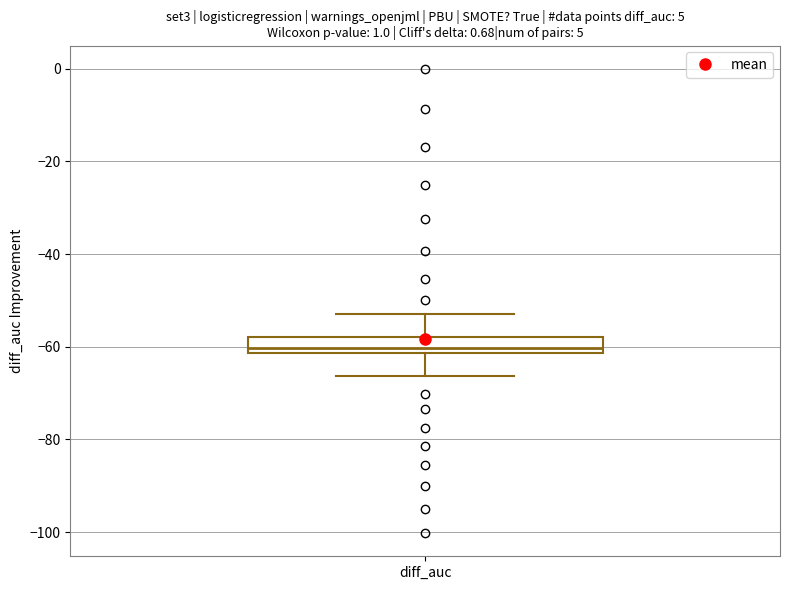

Transcribe this box plot: give where the median line is, the range the box spans, and where the two whiskers end, as read against the y-axis. The values are not printed on the chart, so give them approximately, as read against the axis.

median -60, box -62 to -58, whiskers -66 to -52